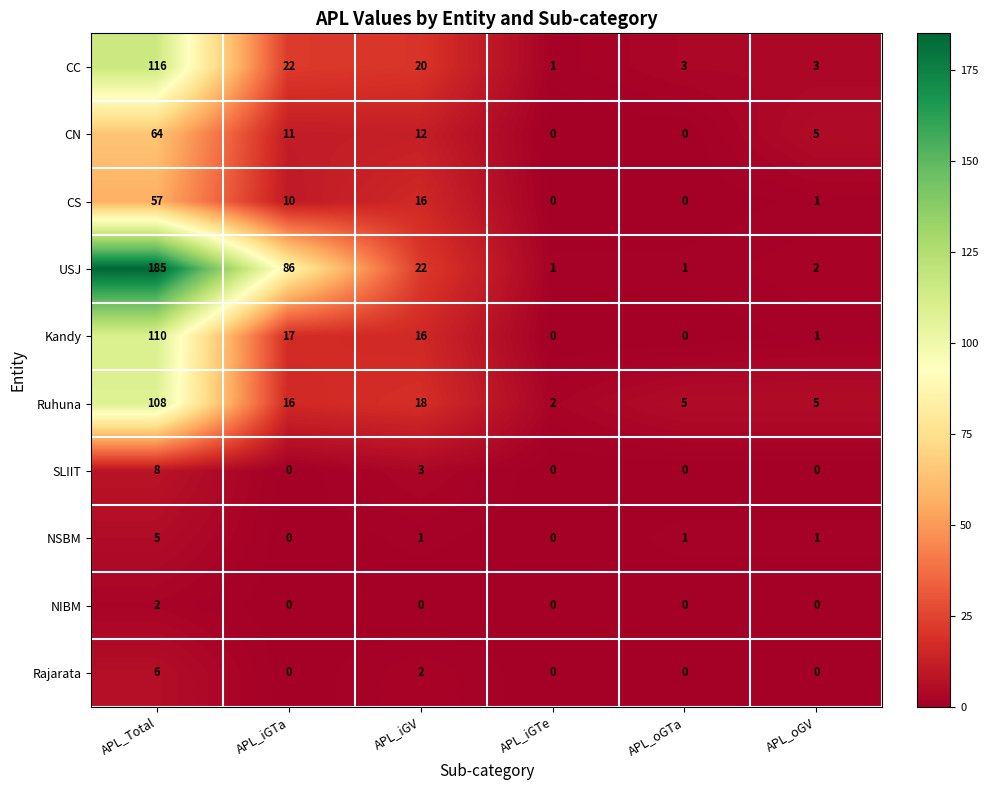

What is the sum of all NSBM values?

8